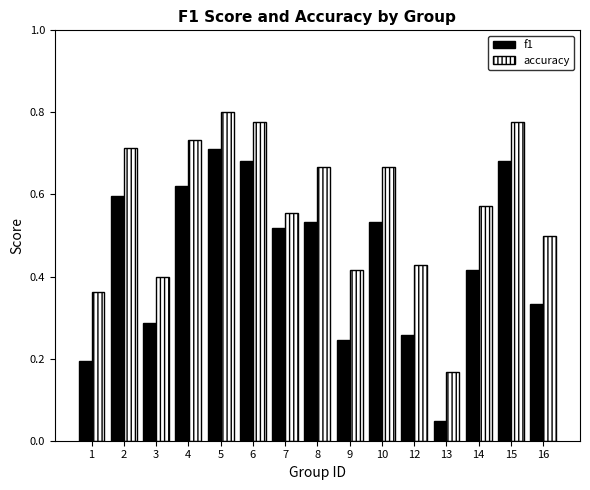

What is the sum of all accuracy values?

8.5